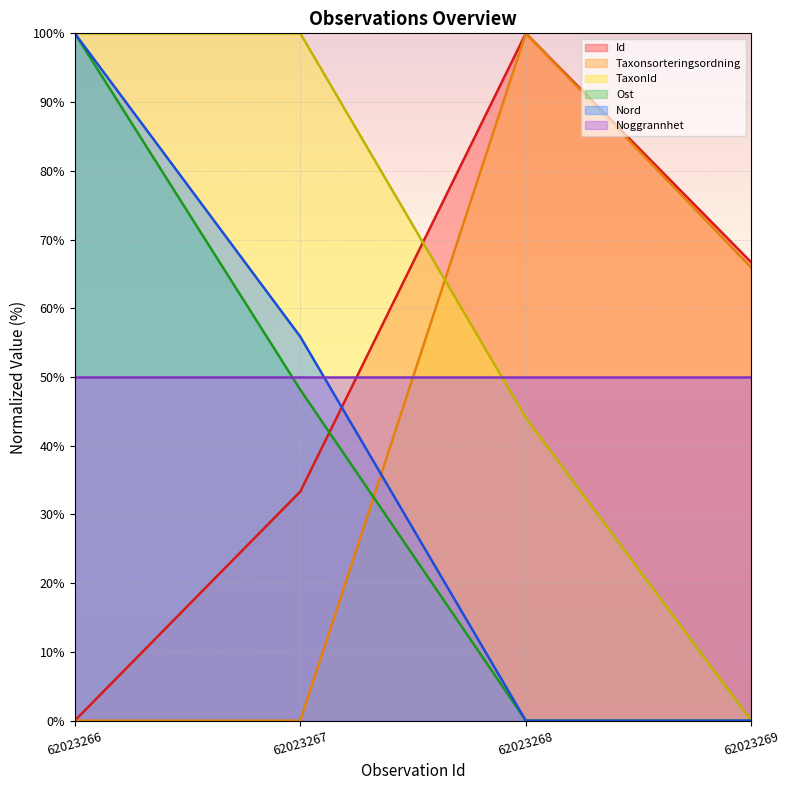

Rank the categories by Taxonsorteringsordning value from highest to lowest.

62023268, 62023269, 62023266, 62023267